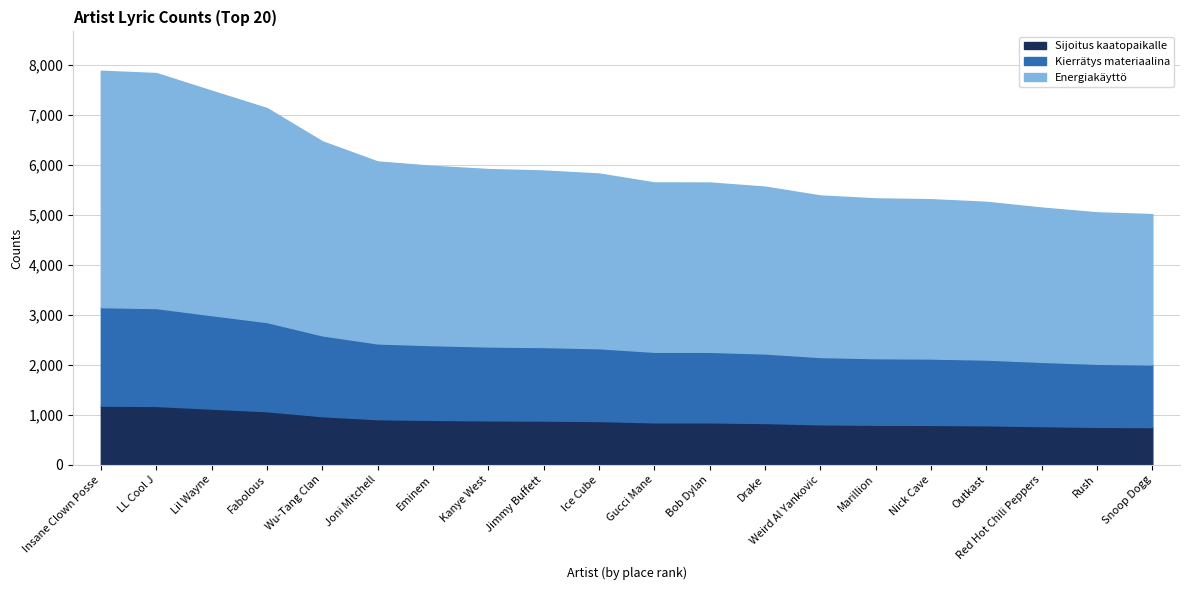

What position from the left is Drake?

13